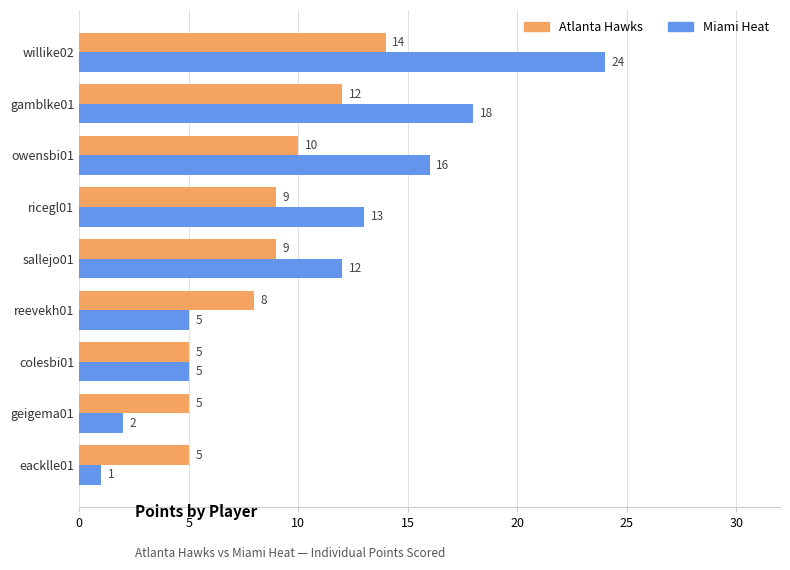

Is the value of Miami Heat at owensbi01 greater than the value of Atlanta Hawks at geigema01?

Yes